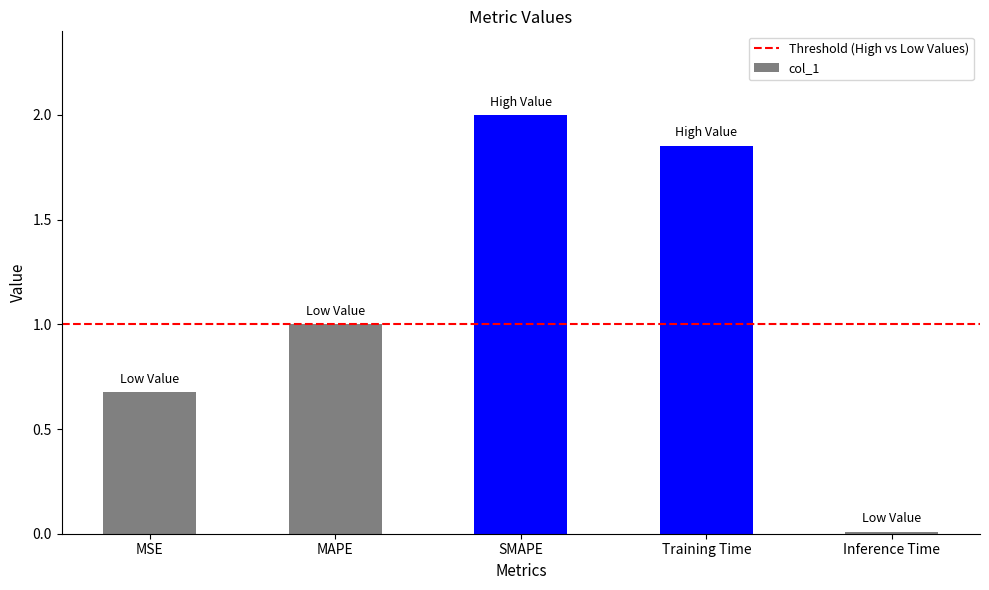

What is the average value?

1.1